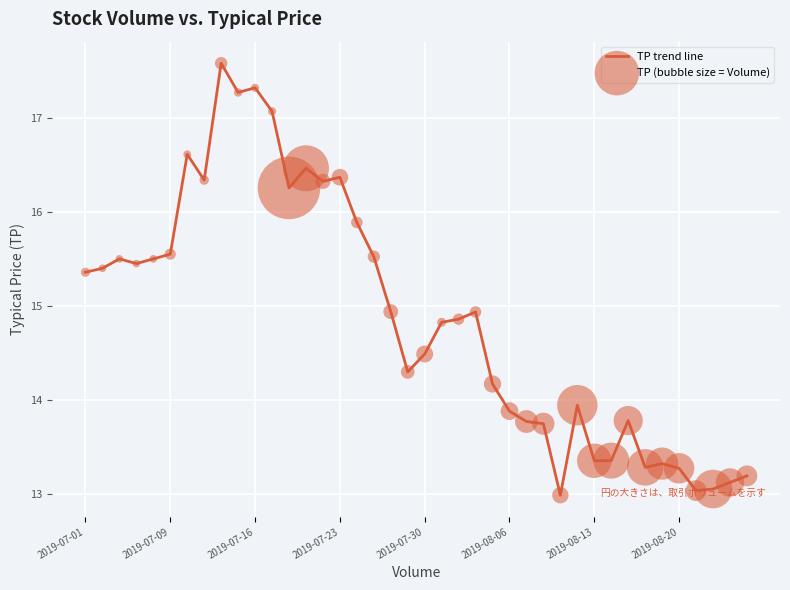

What is the minimum value shown in the chart?

13.0